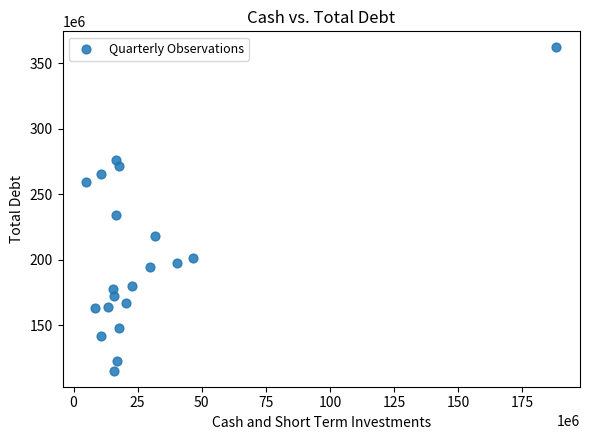

What Y value in the scatter plot is closest to 238742000?

233982000